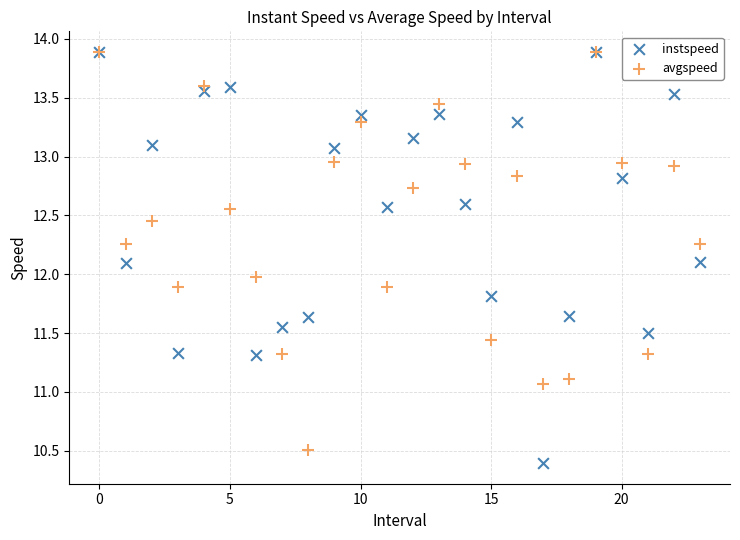

What are all the series names shown in the legend?

instspeed, avgspeed